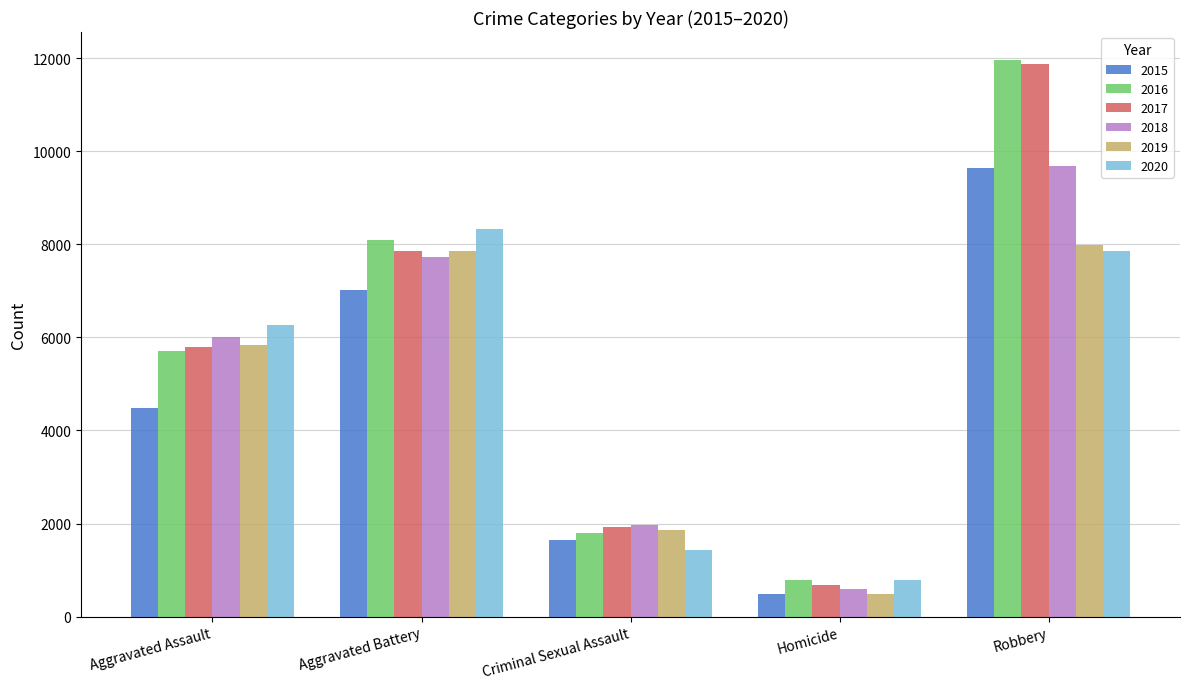

Rank the categories by 2017 value from highest to lowest.

Robbery, Aggravated Battery, Aggravated Assault, Criminal Sexual Assault, Homicide